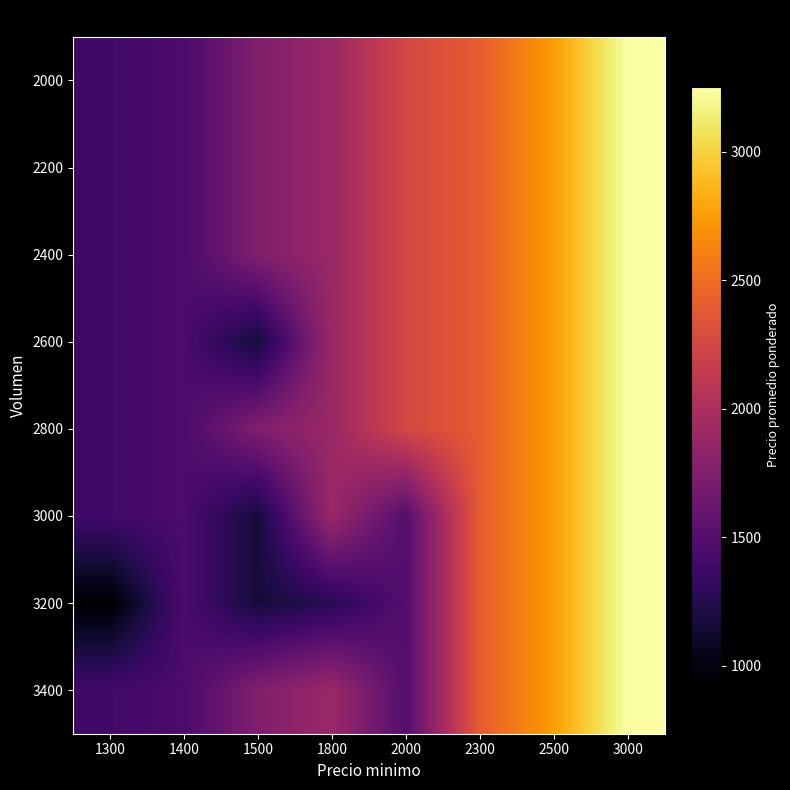

How many categories are shown in the chart?

8